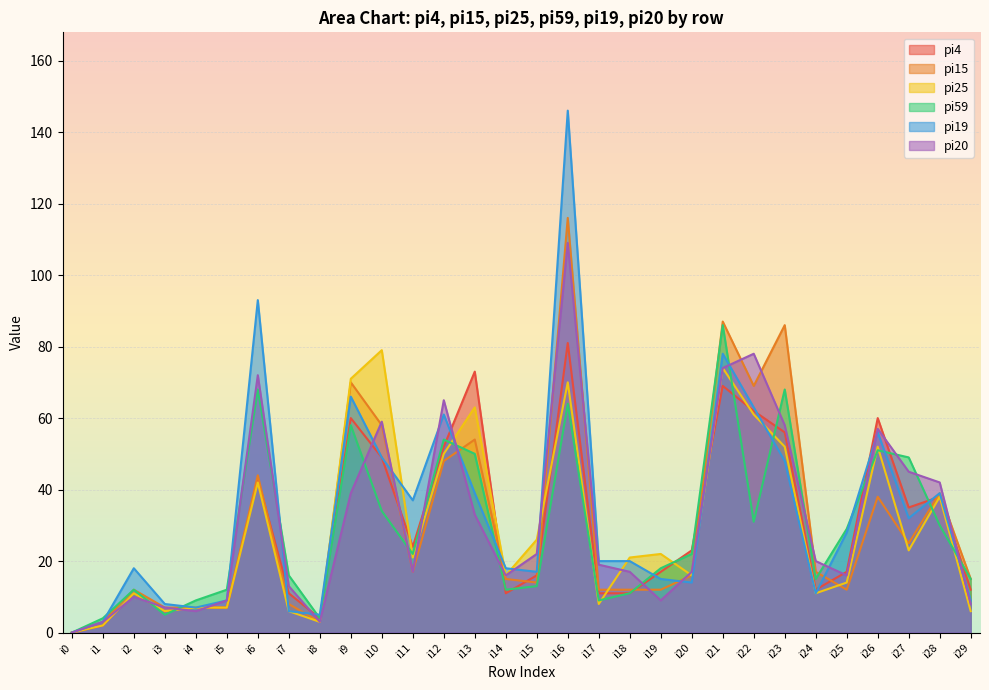

Reading left to right, transcribe all the data shown in this chart.

pi4: 0	2	11	6	7	7	43	11	4	60	49	24	52	73	11	16	81	11	11	17	23	69	62	56	12	17	60	35	38	12
pi15: 0	3	12	7	7	7	44	8	3	70	58	17	48	54	15	14	116	12	12	12	16	87	69	86	17	12	38	25	39	15
pi25: 0	2	11	6	7	7	42	6	3	71	79	21	50	63	16	26	70	8	21	22	16	74	61	52	11	14	52	23	38	6
pi59: 0	4	12	5	9	12	68	16	4	58	34	22	54	50	12	13	64	9	11	18	22	86	31	68	15	29	51	49	30	15
pi19: 0	3	18	8	7	9	93	6	5	66	49	37	61	39	18	17	146	20	20	15	14	78	63	48	11	28	56	32	39	9
pi20: 0	3	10	7	6	9	72	13	3	39	59	17	65	33	16	22	109	19	17	9	17	74	78	58	20	16	57	45	42	8